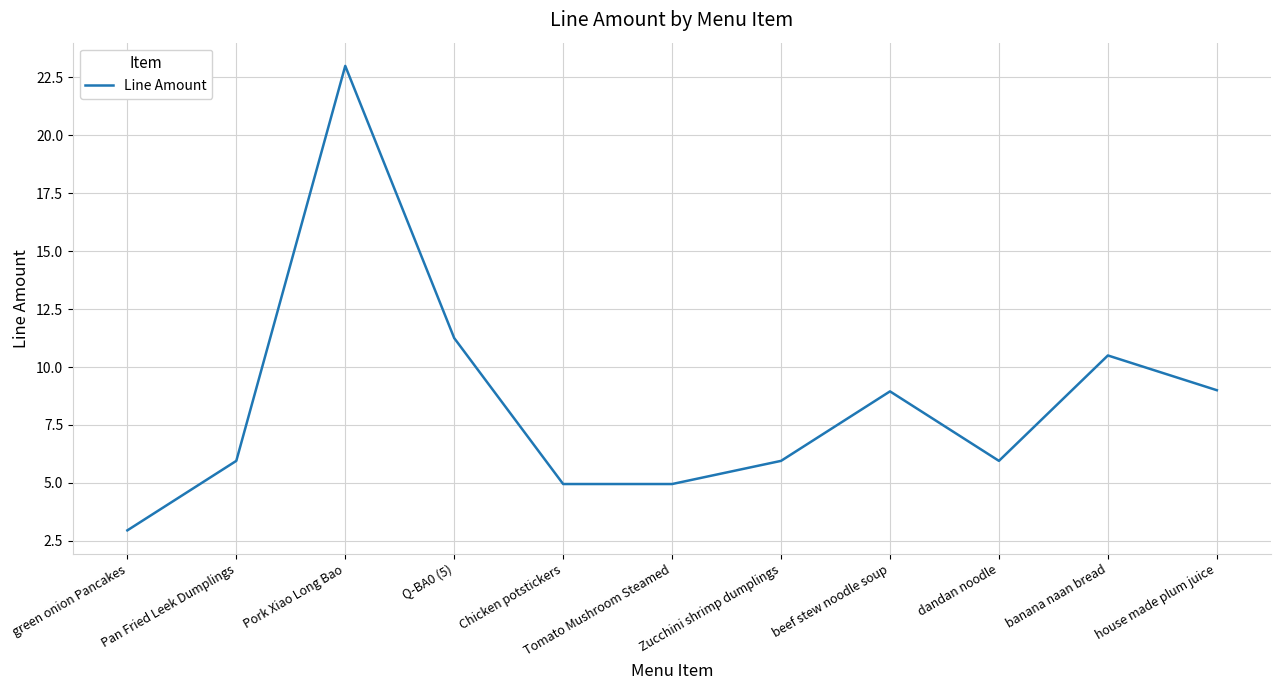

What is the change in value from Zucchini shrimp dumplings to beef stew noodle soup?

+3.0